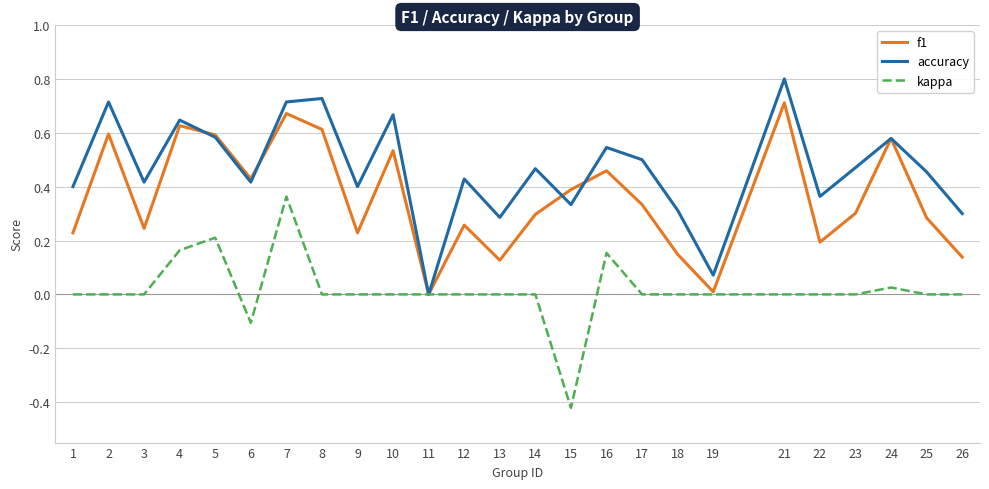

Rank the series by their maximum value, from lowest to highest.

kappa, f1, accuracy